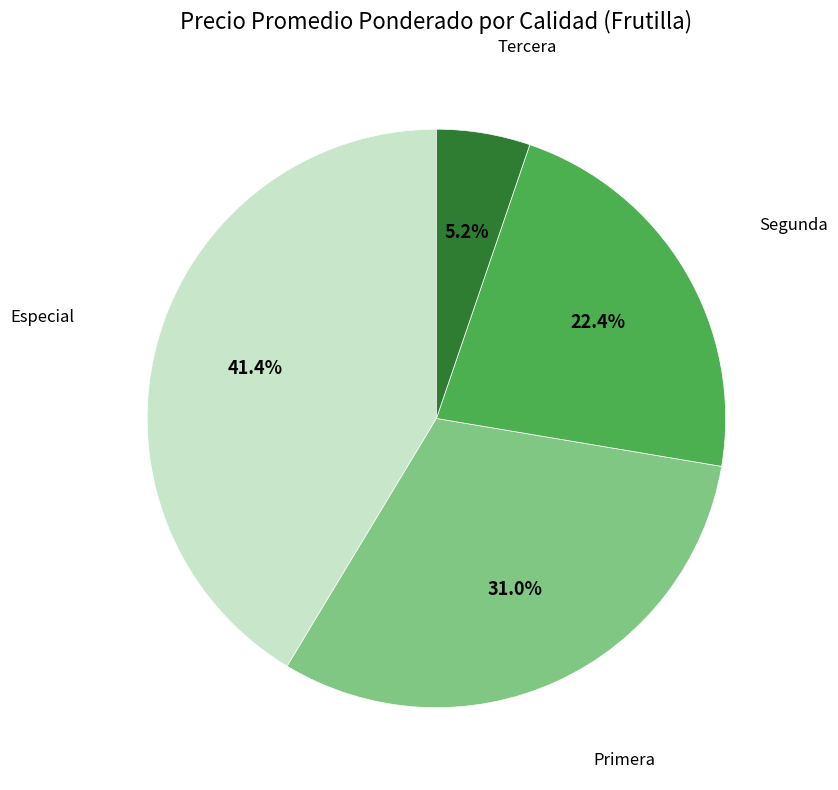

Is there any slice that represents more than half of the pie?

No